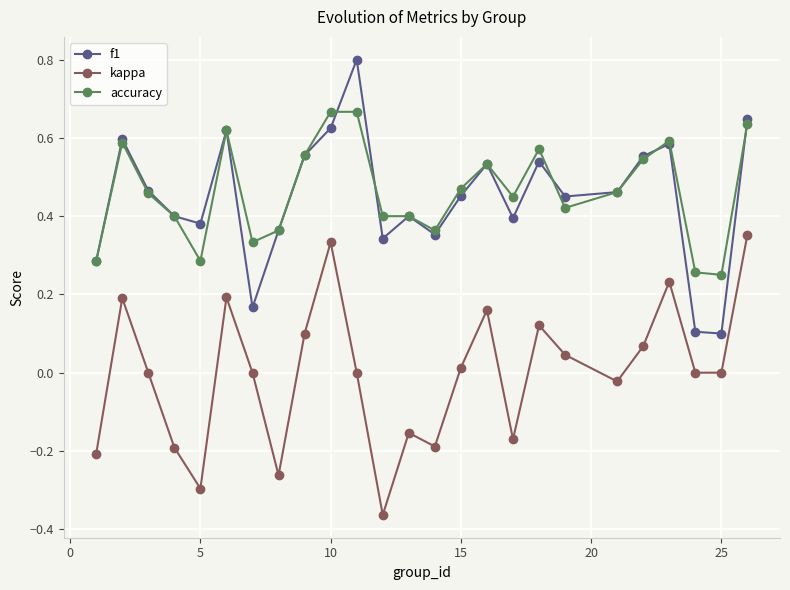

Is this an area chart (filled region under the line)?

No